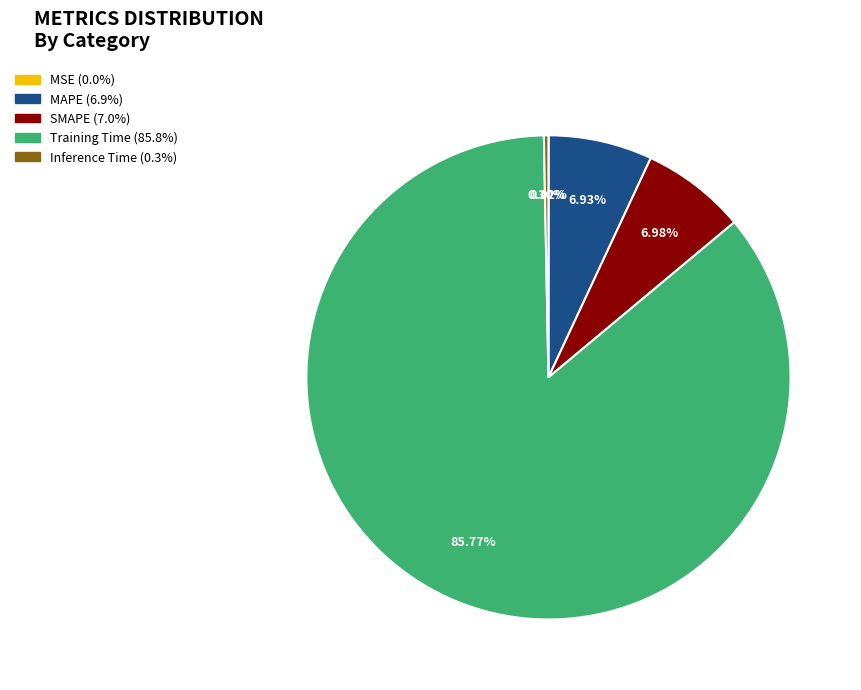

Which slice is the largest?

Training Time